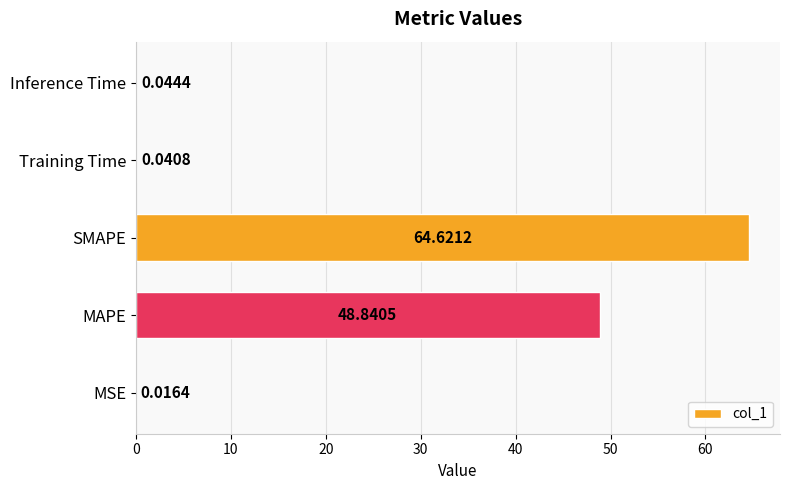

Which label corresponds to the largest value in the chart?

SMAPE